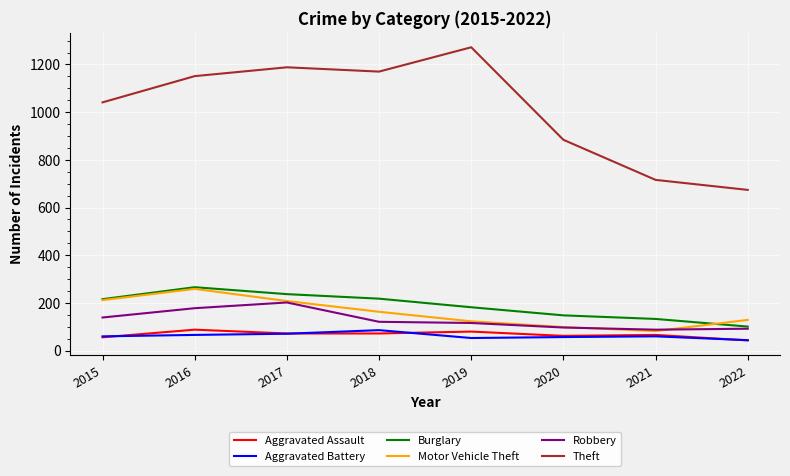

What is the total value across all series at 2017?

1978